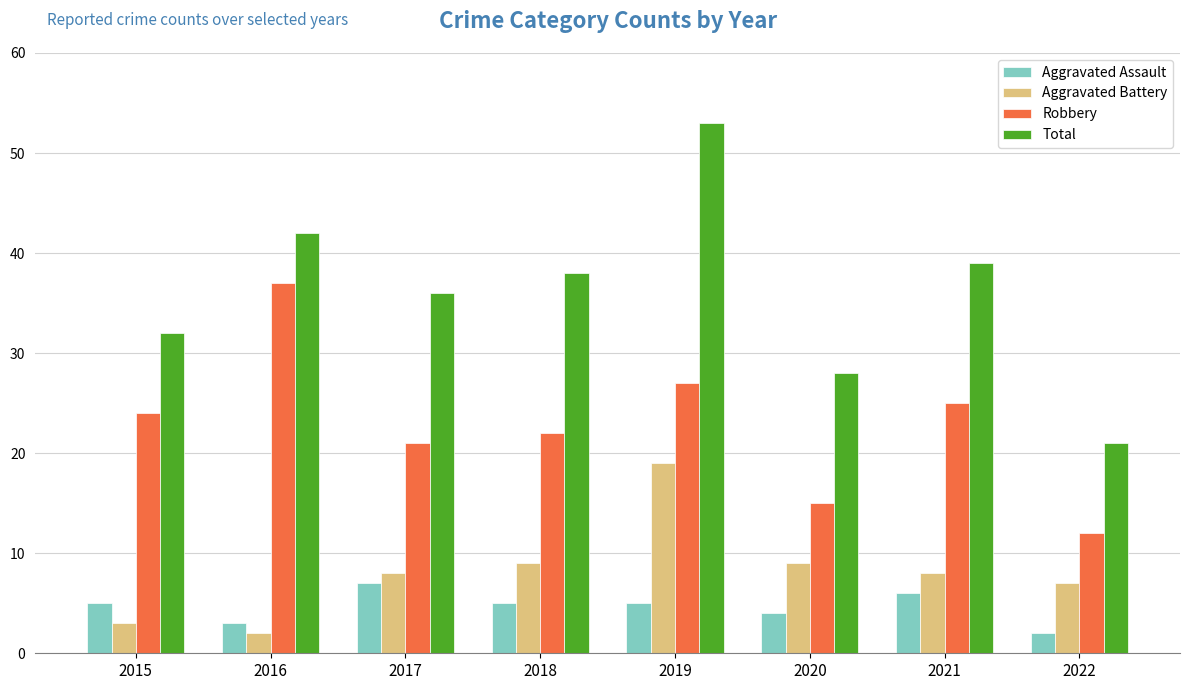

Reading left to right, what are all the values shown in this chart?

Aggravated Assault: 5	3	7	5	5	4	6	2
Aggravated Battery: 3	2	8	9	19	9	8	7
Robbery: 24	37	21	22	27	15	25	12
Total: 32	42	36	38	53	28	39	21